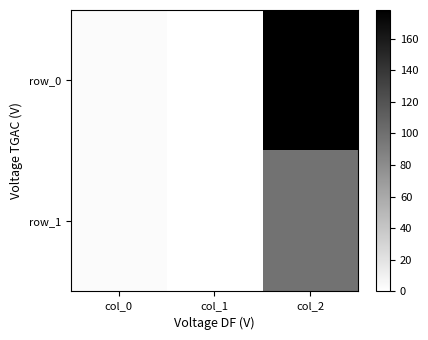

Rank the categories by row_0 value from highest to lowest.

col_2, col_0, col_1